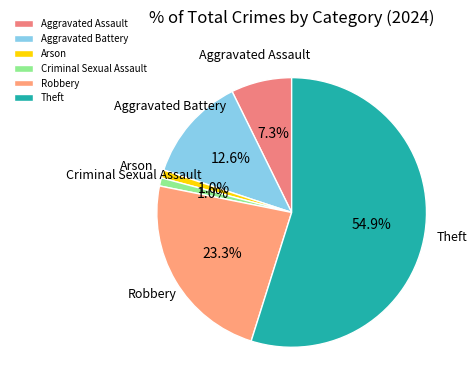

How many segments does this pie chart have?

6